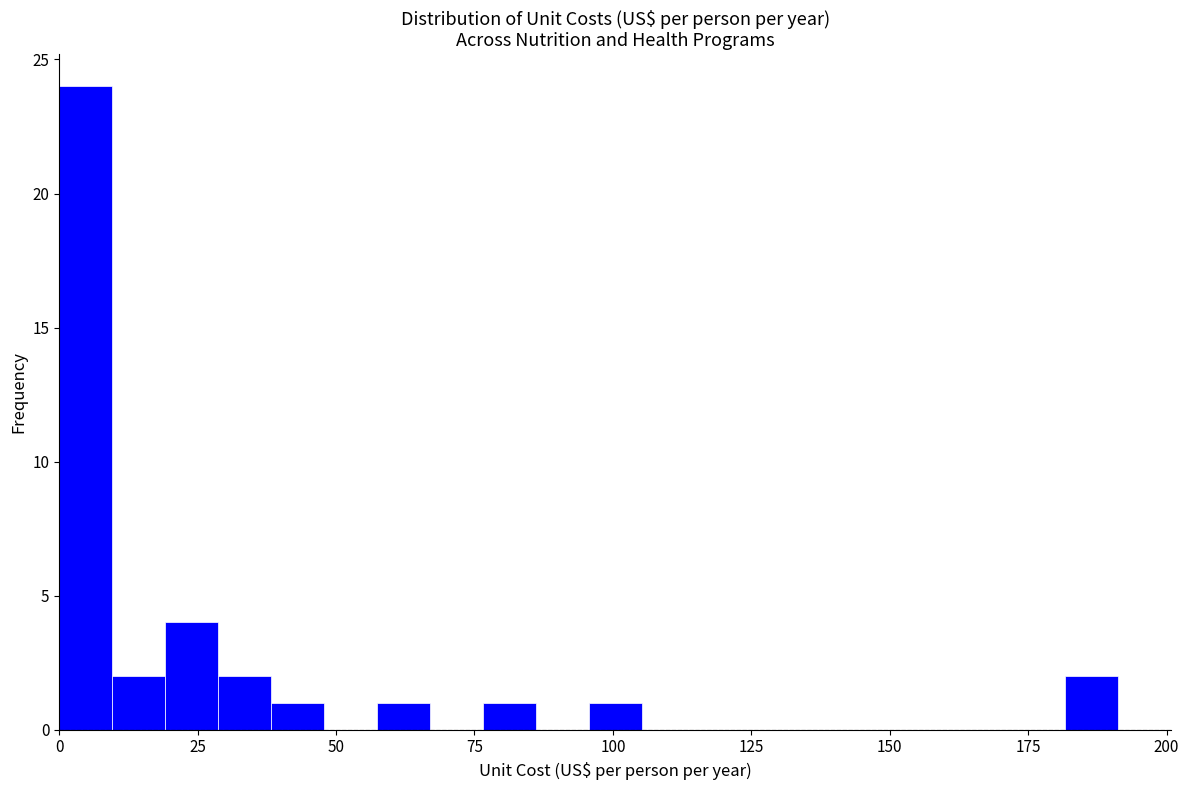

Read against the x-axis, roughly where is the centre of the tallest bar?

5